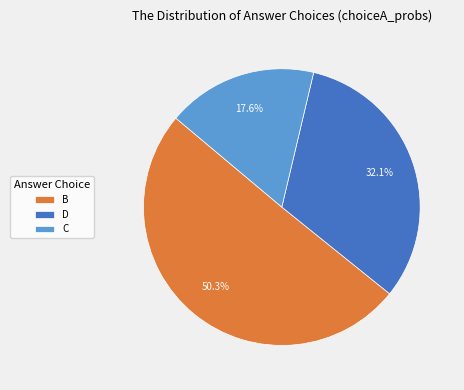

How many slices are in this pie chart?

3